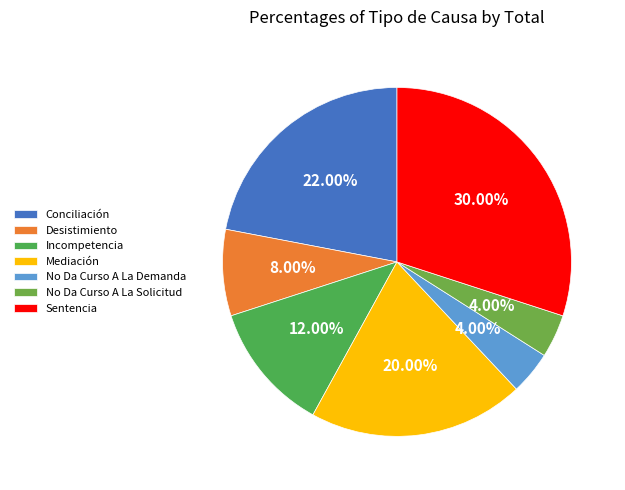

To the nearest percent, what is the difference between the Conciliación and Mediación slice percentages?

2%